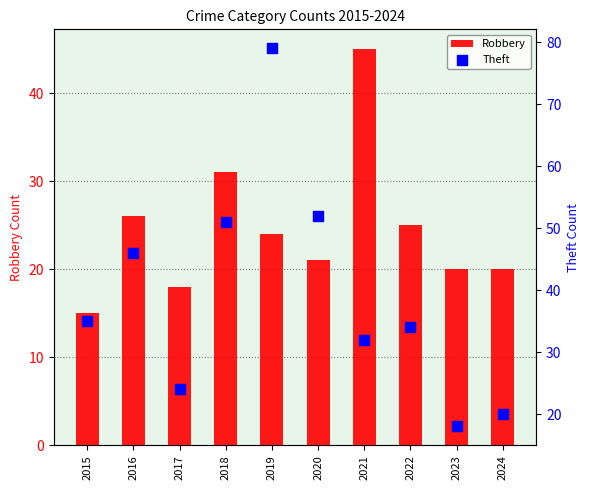

What are all the series names shown in the legend?

Robbery, Theft